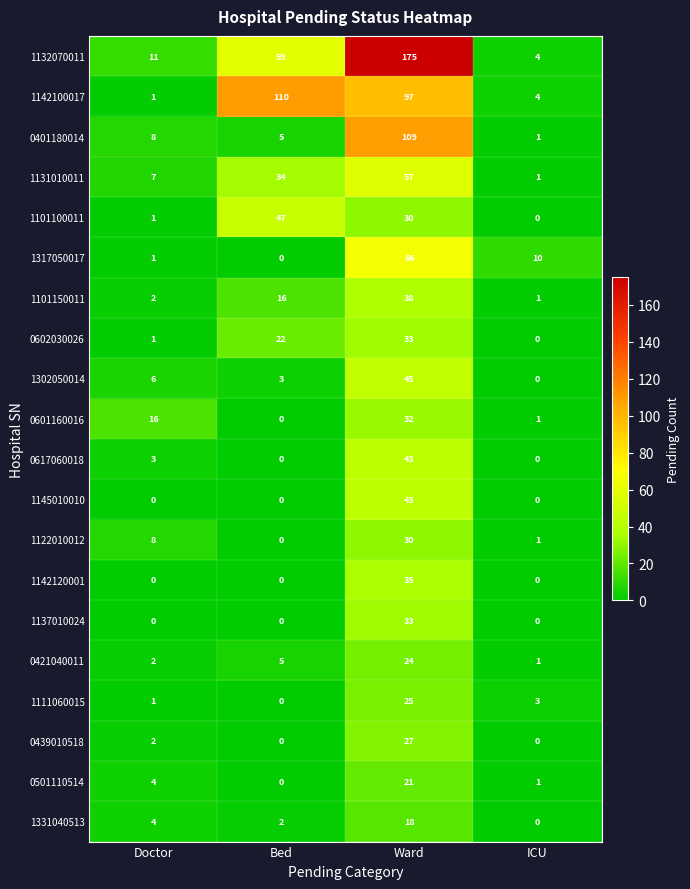

What is the approximate value of 0501110514 at Ward?

21